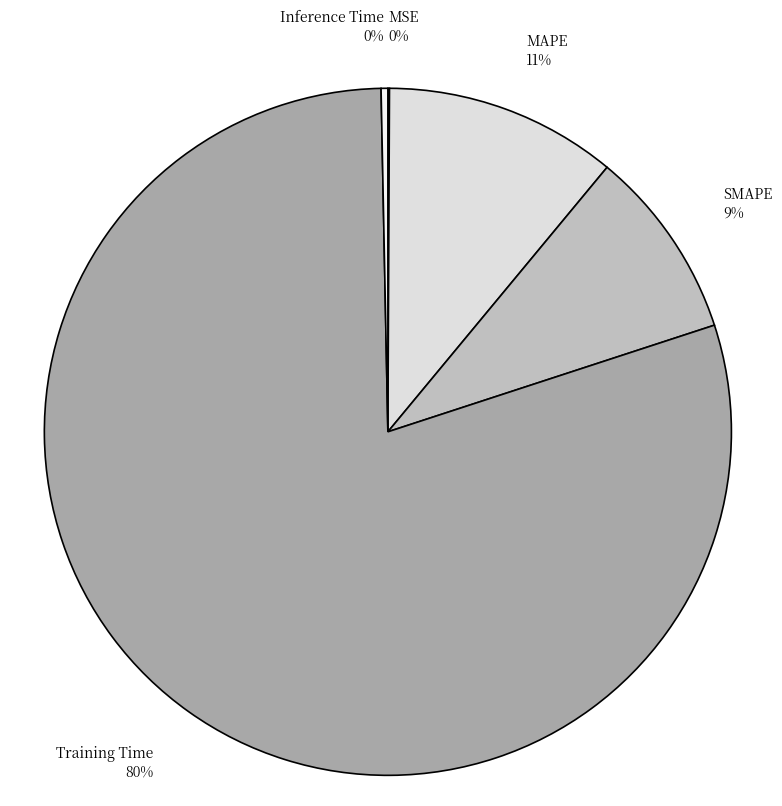

What is the largest slice in the pie chart?

Training Time